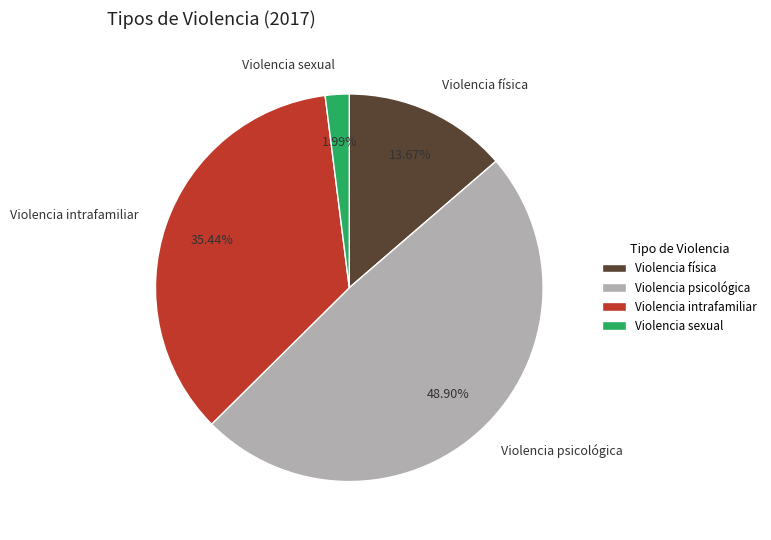

Rank the categories by value from lowest to highest.

Violencia sexual, Violencia física, Violencia intrafamiliar, Violencia psicológica